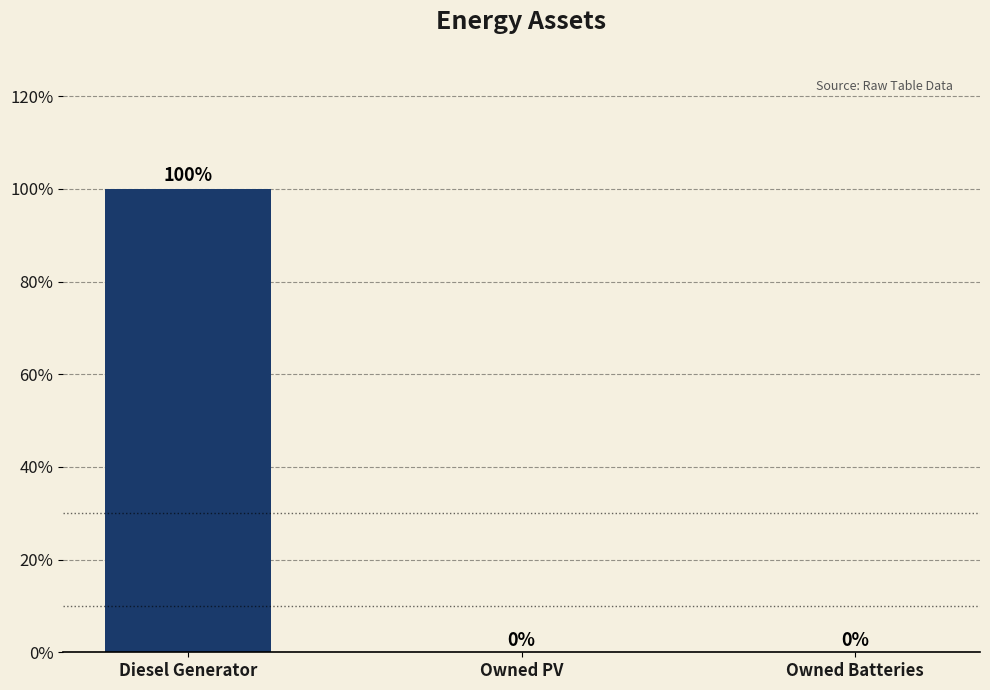

How many values are between 0 and 100?

3